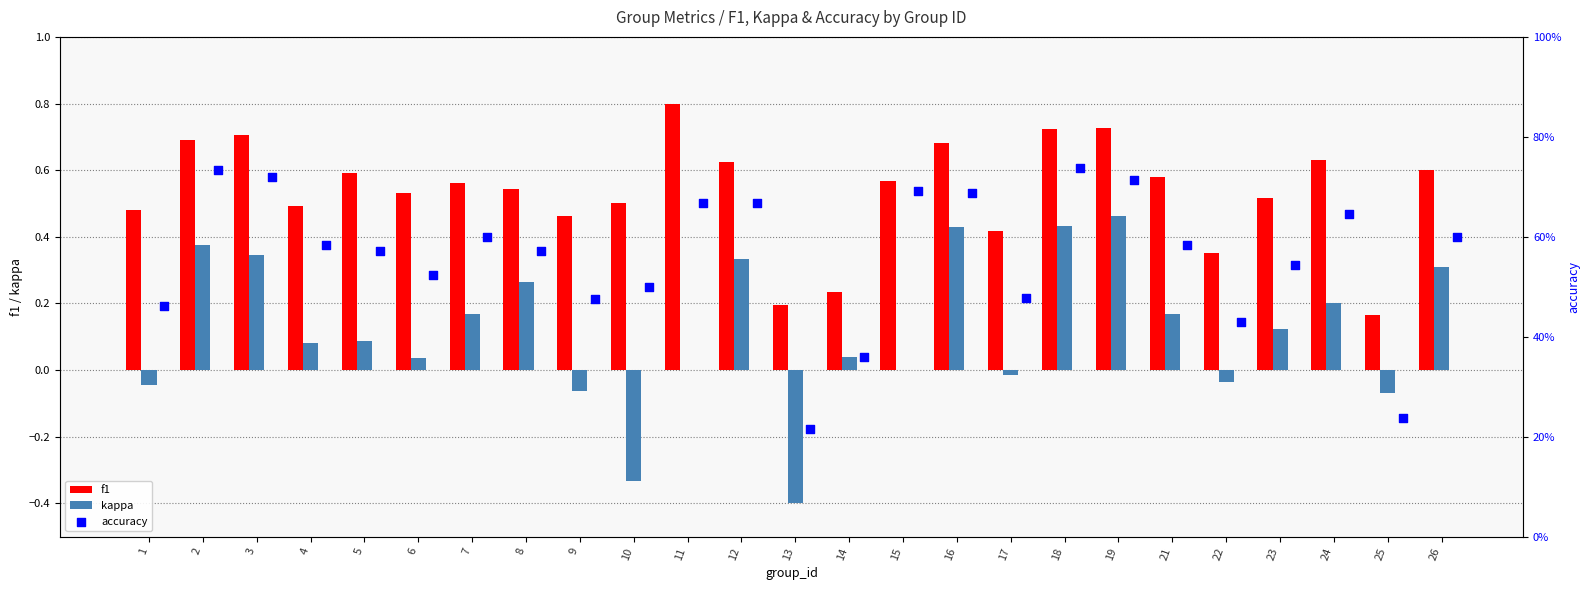

Which series contains the lowest Y value?

kappa